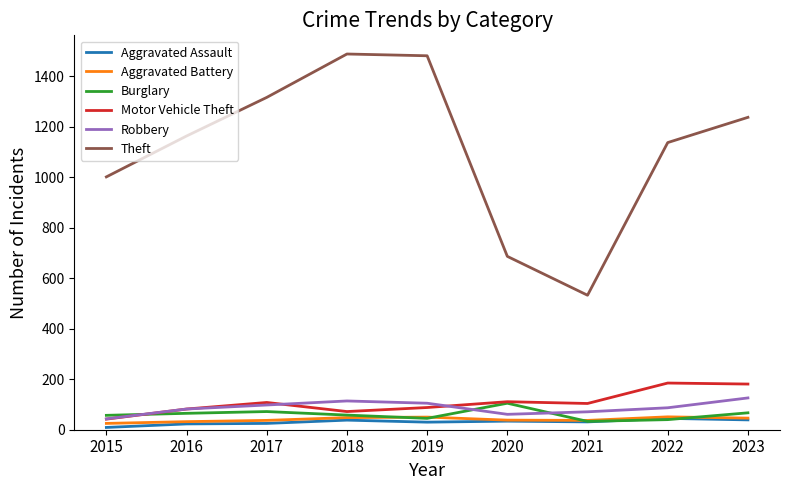

What is the total value across all series at 2020?

1036